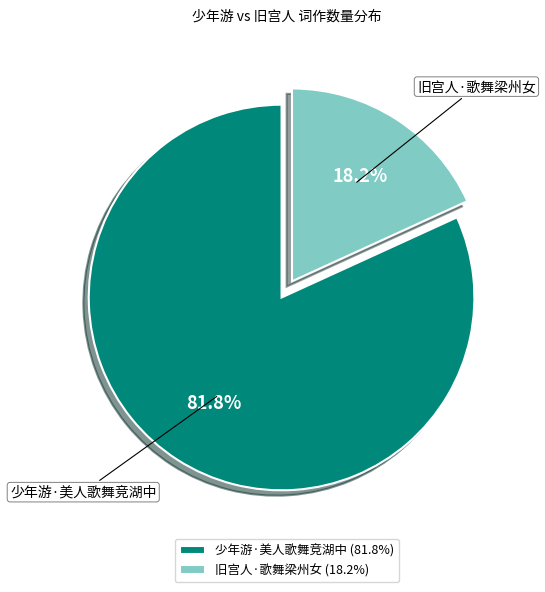

To the nearest percent, what is the average slice percentage?

50%